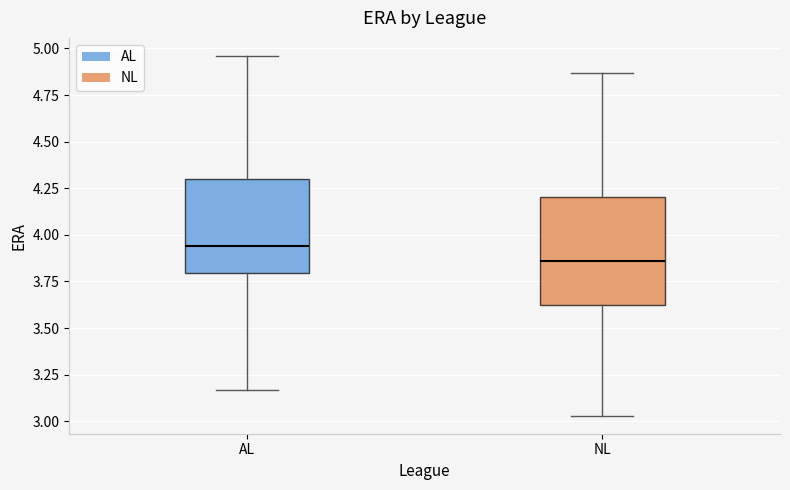

Where does the upper whisker of the box for NL end on the y-axis? The values are not printed on the chart, so give them approximately, as read against the axis.

4.85